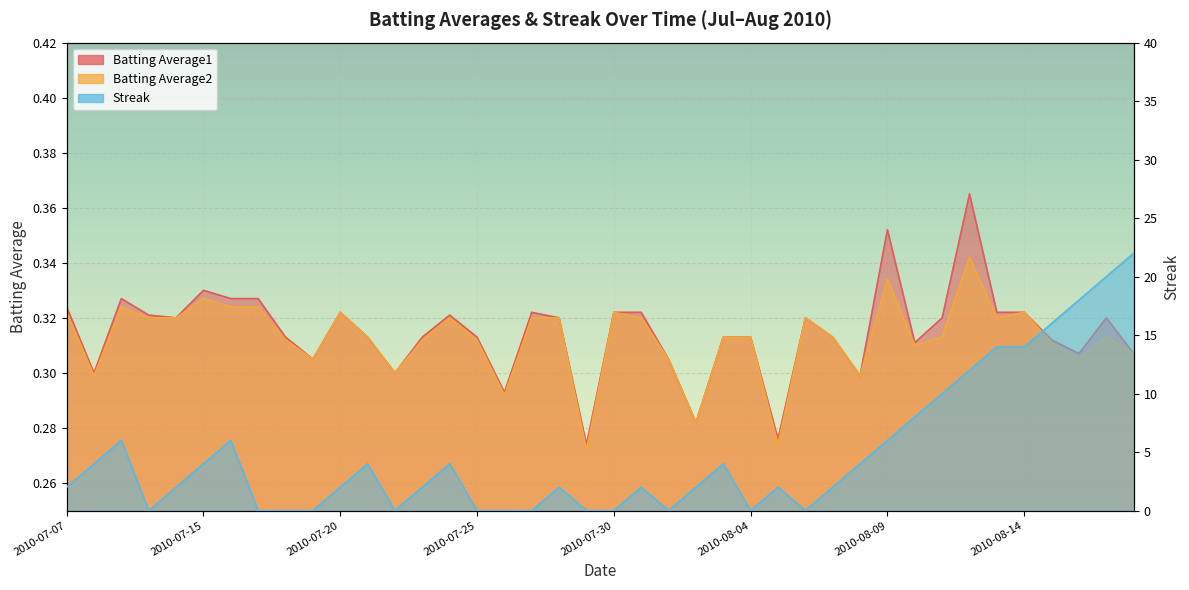

Rank the categories by Streak value from lowest to highest.

2010-07-10, 2010-07-17, 2010-07-18, 2010-07-19, 2010-07-22, 2010-07-25, 2010-07-26, 2010-07-27, 2010-07-29, 2010-07-30, 2010-08-01, 2010-08-04, 2010-08-06, 2010-07-07, 2010-07-11, 2010-07-20, 2010-07-23, 2010-07-28, 2010-07-31, 2010-08-02, 2010-08-05, 2010-08-07, 2010-07-08, 2010-07-15, 2010-07-21, 2010-07-24, 2010-08-03, 2010-08-08, 2010-07-09, 2010-07-16, 2010-08-09, 2010-08-10, 2010-08-11, 2010-08-12, 2010-08-13, 2010-08-14, 2010-08-15, 2010-08-16, 2010-08-17, 2010-08-18